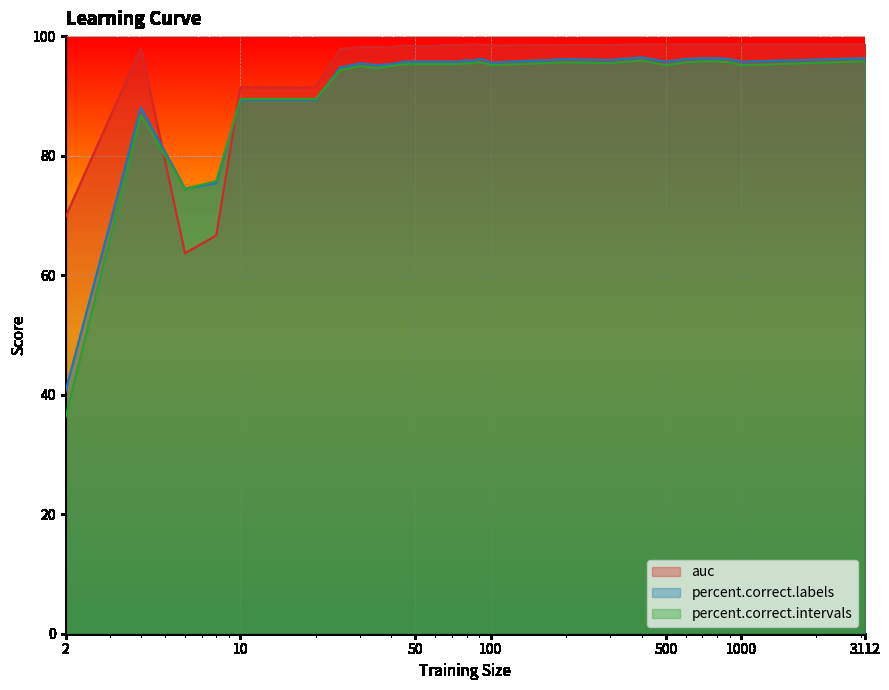

How many data points does each series have?

36